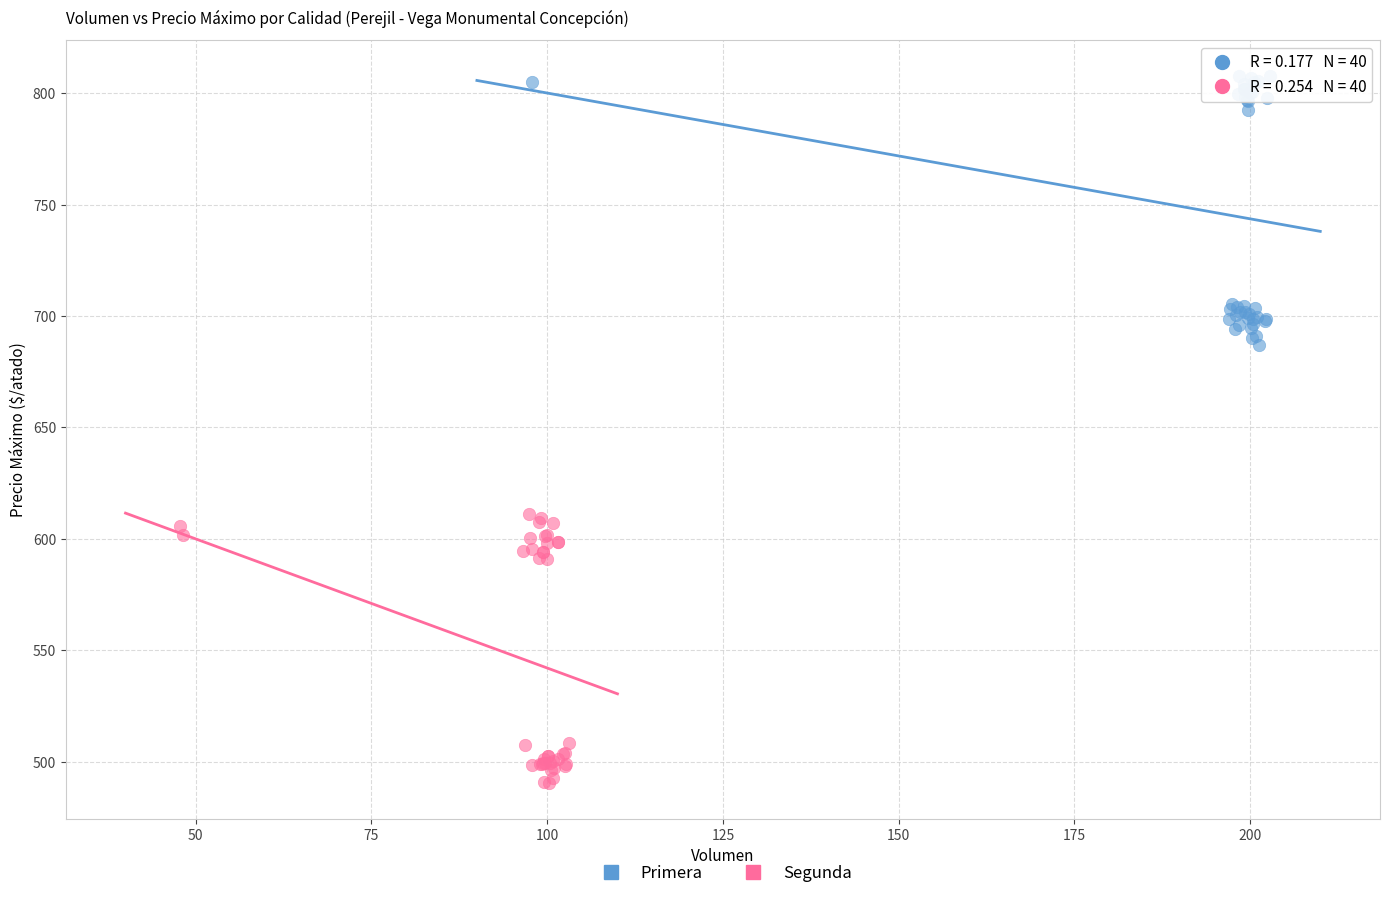

Which series reaches the maximum Y coordinate?

Primera